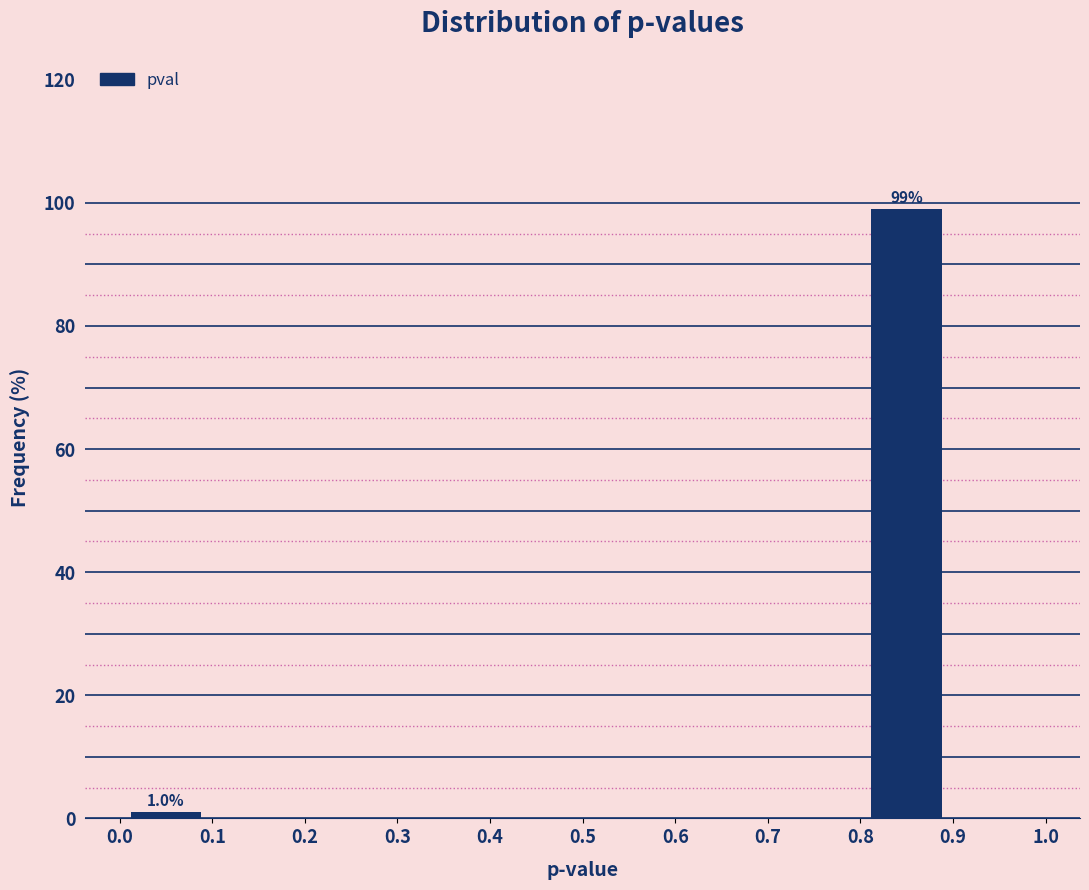

Which range on the x-axis has the tallest bar?

0.8 to 0.9